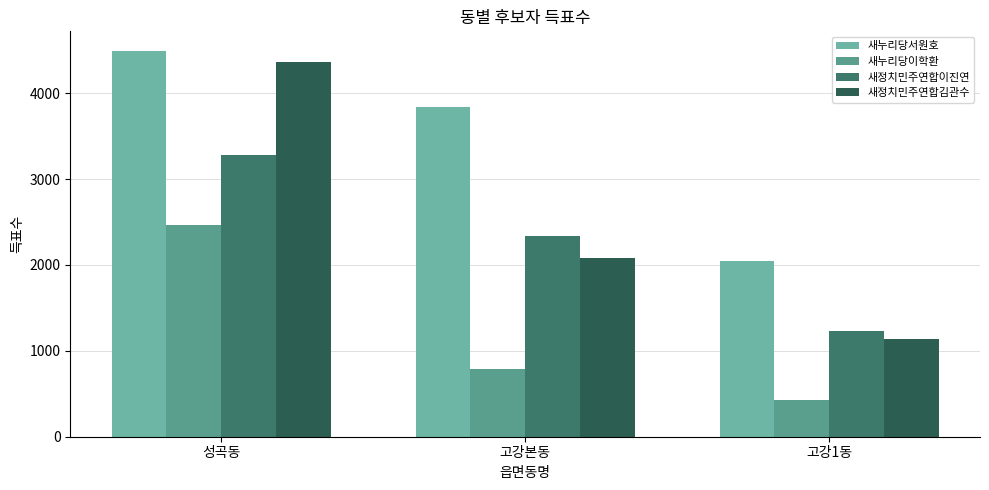

Read the 새정치민주연합이진연 value at 성곡동.

3277